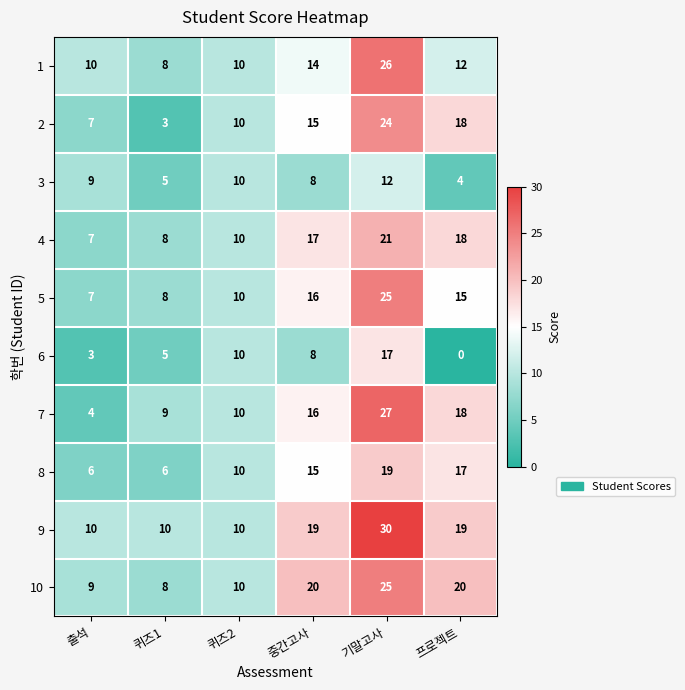

What is the sum of all 9 values?

98